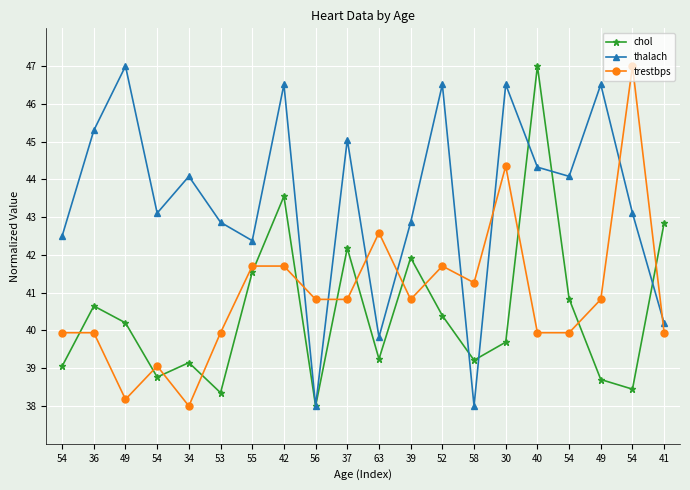

Is it true that chol equals 40.2 at 49?

True